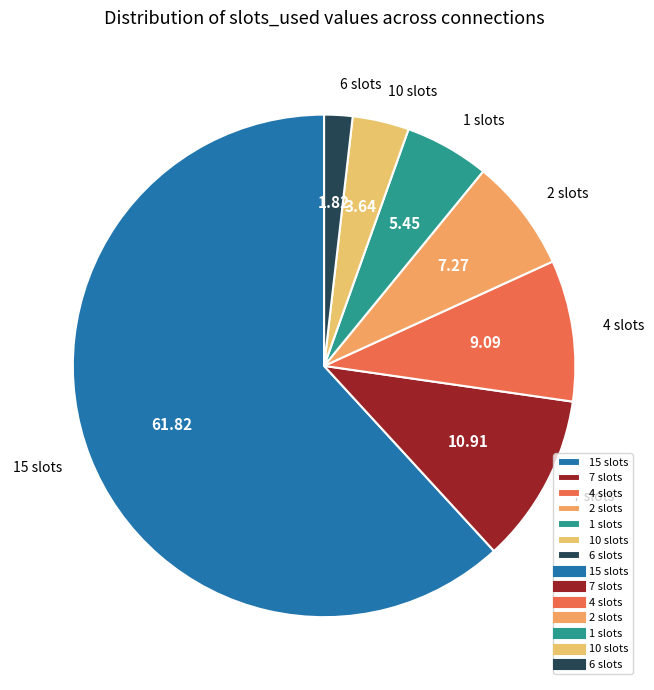

Rank the categories by value from highest to lowest.

15 slots, 7 slots, 4 slots, 2 slots, 1 slots, 10 slots, 6 slots